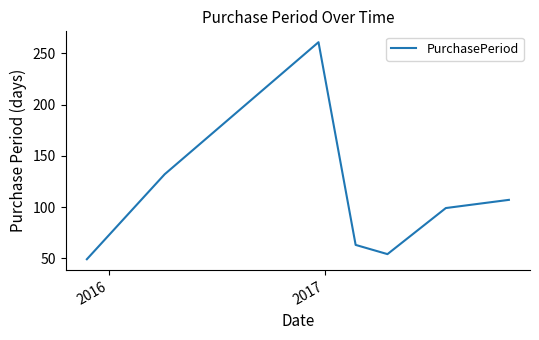

What is the maximum value shown in the chart?

261